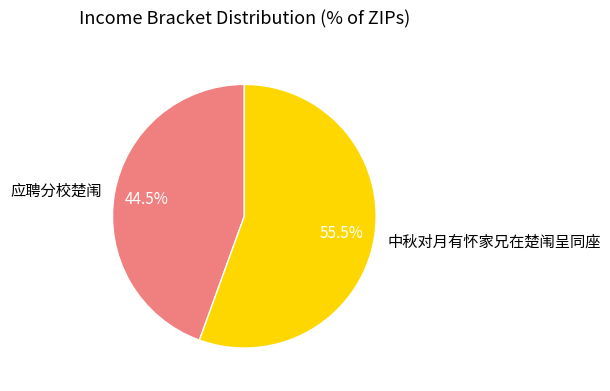

Rank the categories by value from lowest to highest.

应聘分校楚闱, 中秋对月有怀家兄在楚闱呈同座